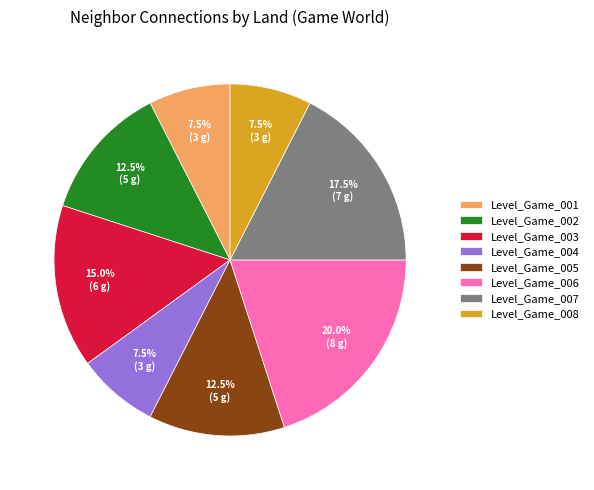

To the nearest percent, what is the average slice percentage?

12%